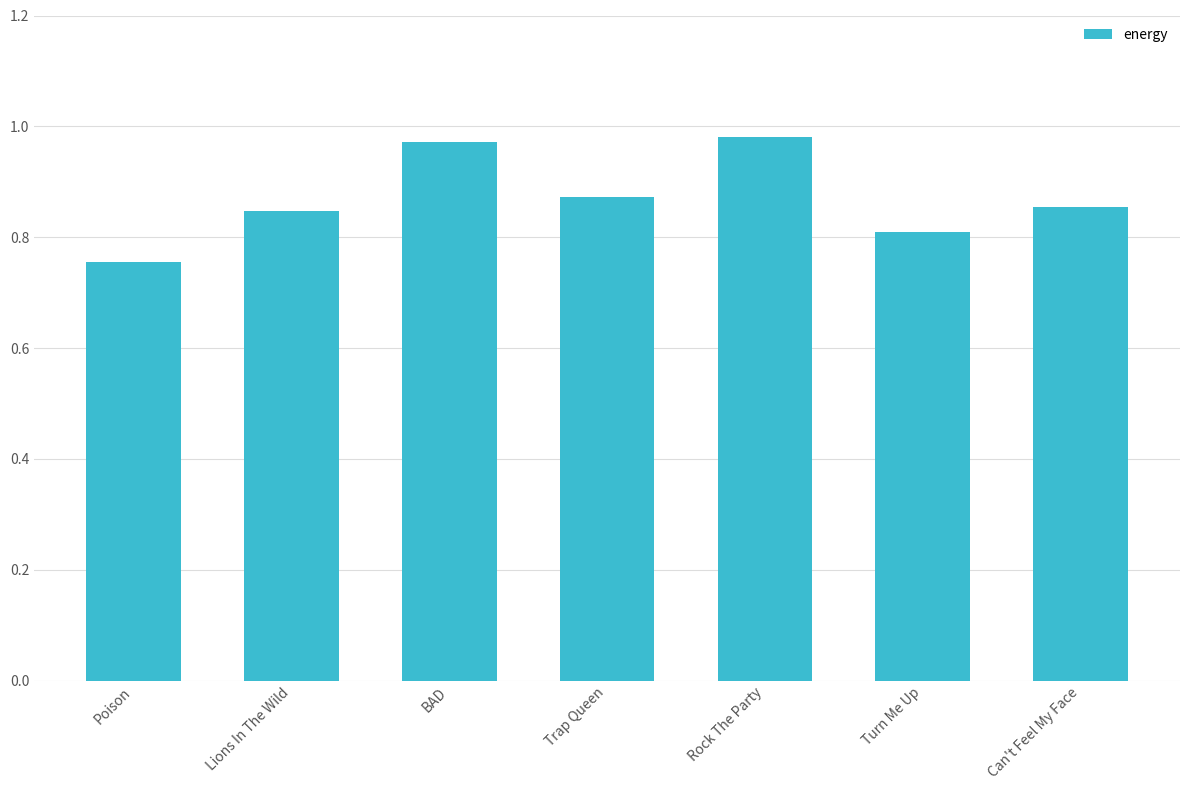

Which has a higher value, Turn Me Up or Poison?

Turn Me Up